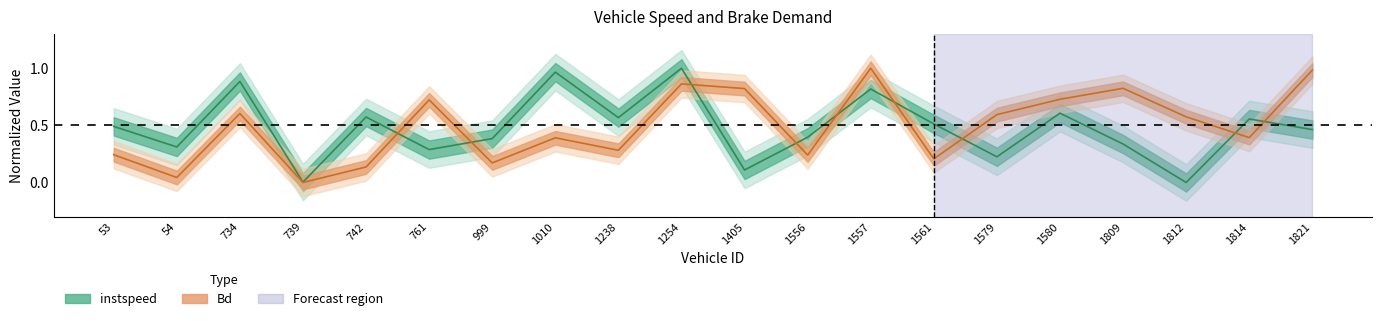

List the labels in order of instspeed value, largest first.

1254, 1010, 734, 1557, 1580, 742, 1238, 1814, 1561, 53, 1821, 1556, 999, 1809, 54, 761, 1579, 1405, 739, 1812